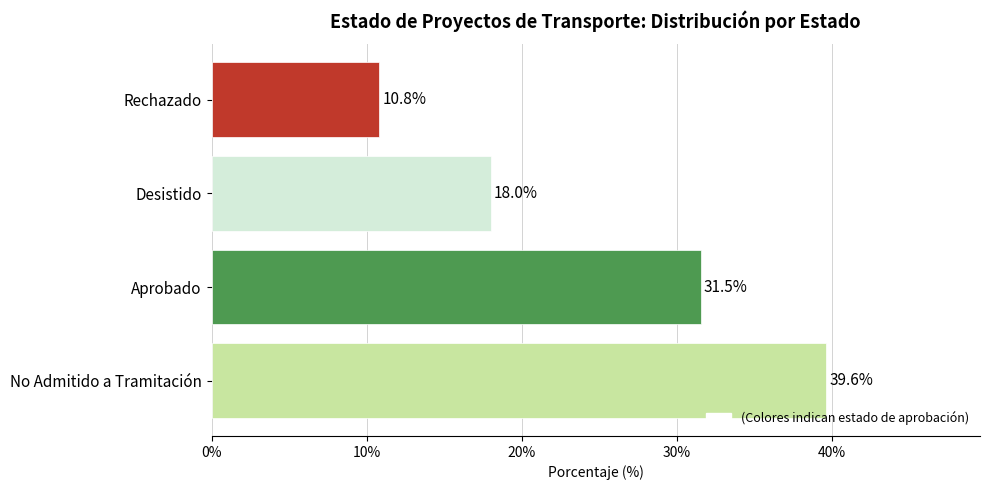

What is the difference between the values at Rechazado and Desistido?

7.2